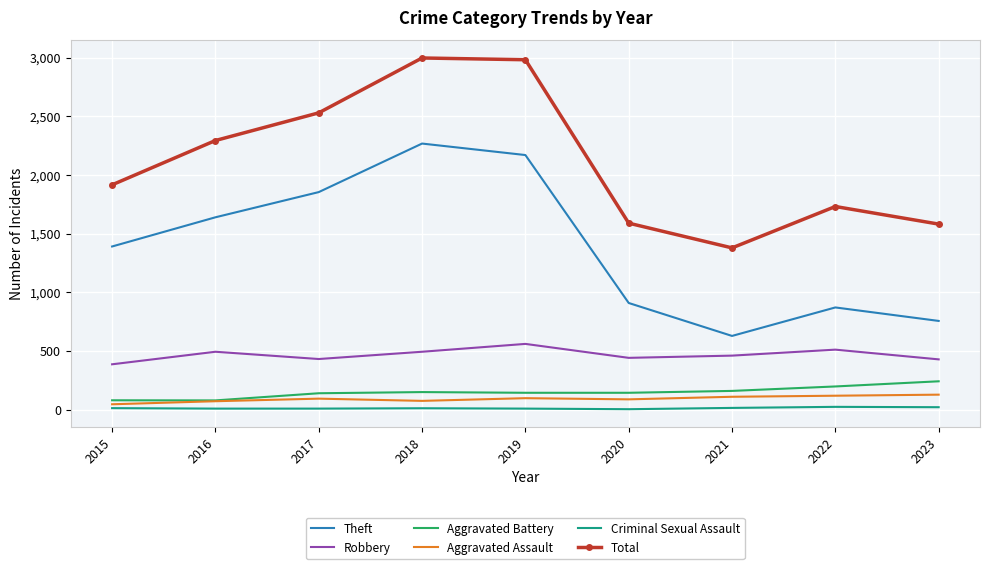

True or false: Theft and Total intersect in this chart.

False